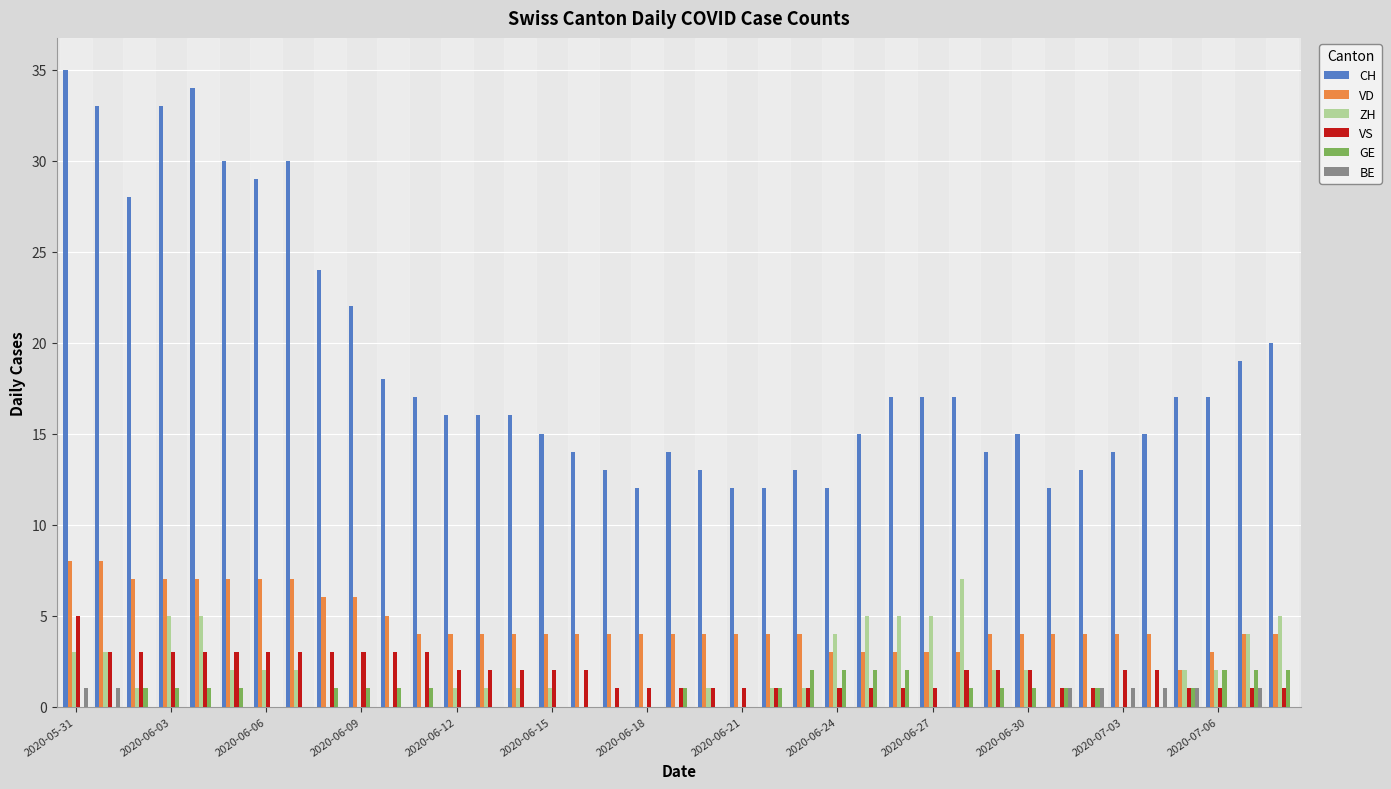

What is the highest value of the VS series?

5